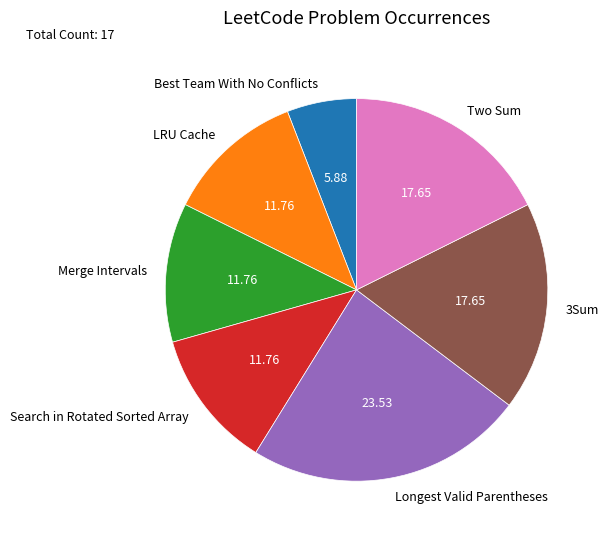

Which slice is the smallest?

Best Team With No Conflicts